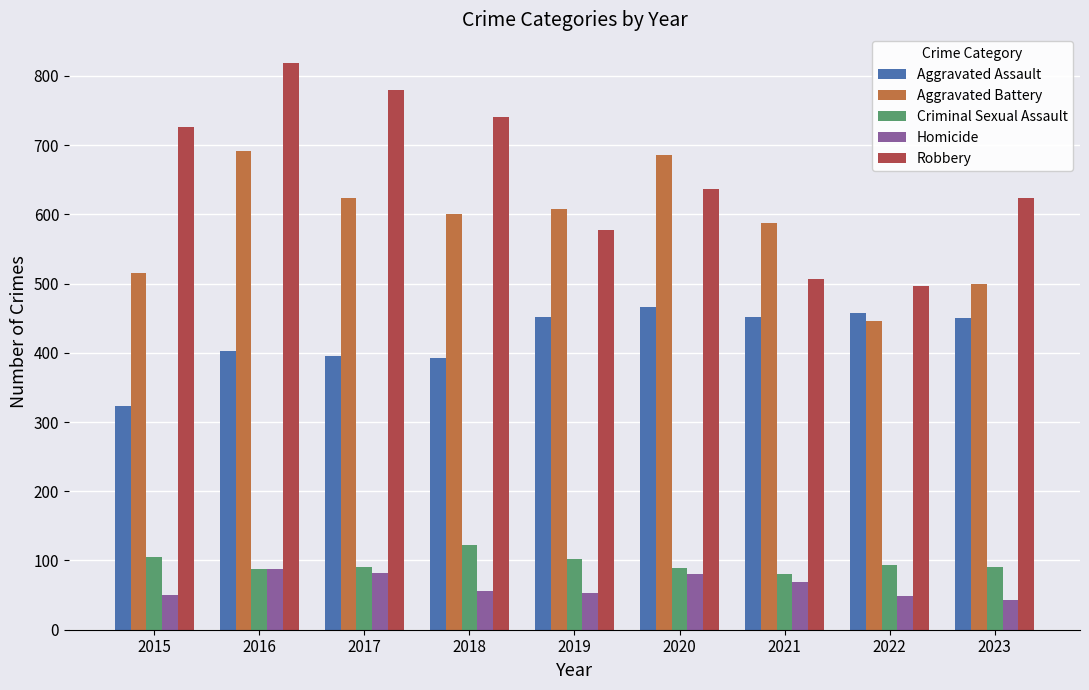

How many data points in Criminal Sexual Assault are less than 91?

4